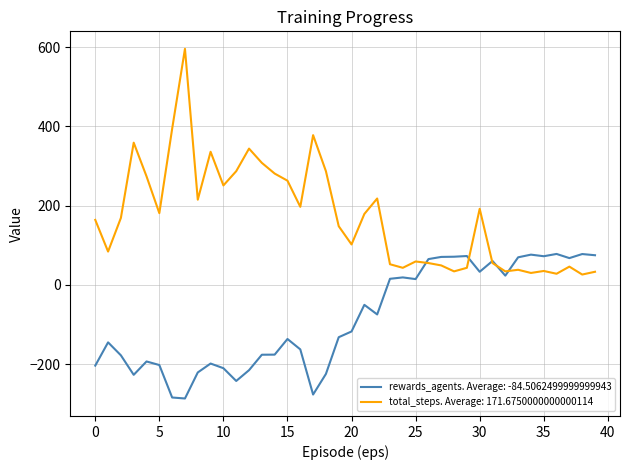

Which series has the largest total across all categories?

total_steps. Average: 171.6750000000000114